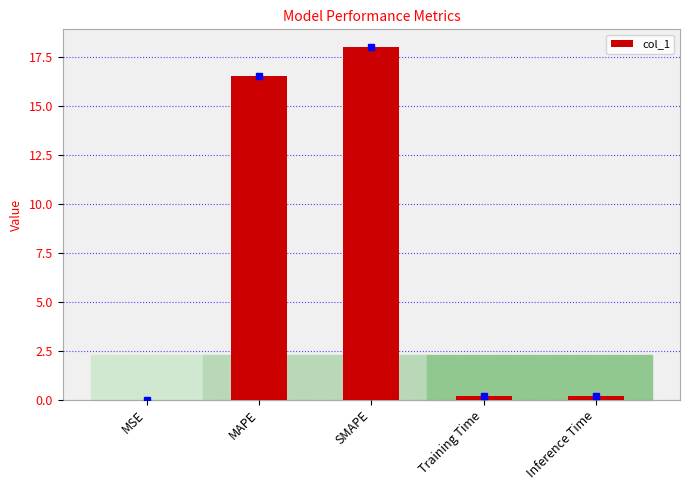

Which has a higher value, MSE or MAPE?

MAPE